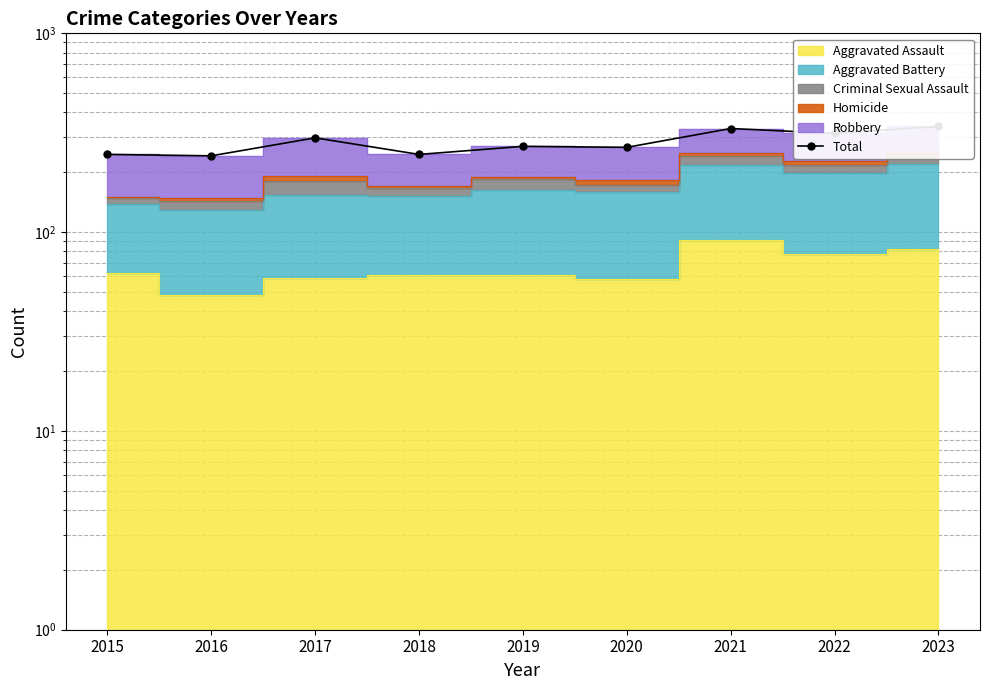

What is the difference between the maximum and second lowest values?

94